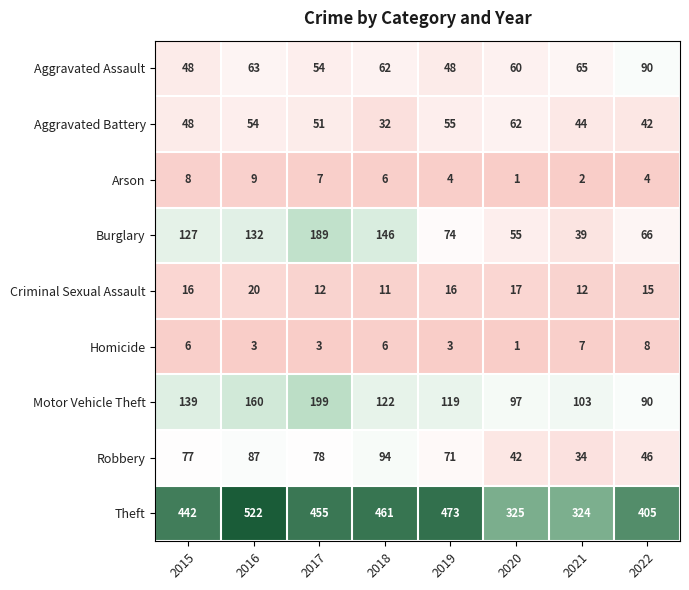

Where does the Aggravated Assault series first go above 62?

2016